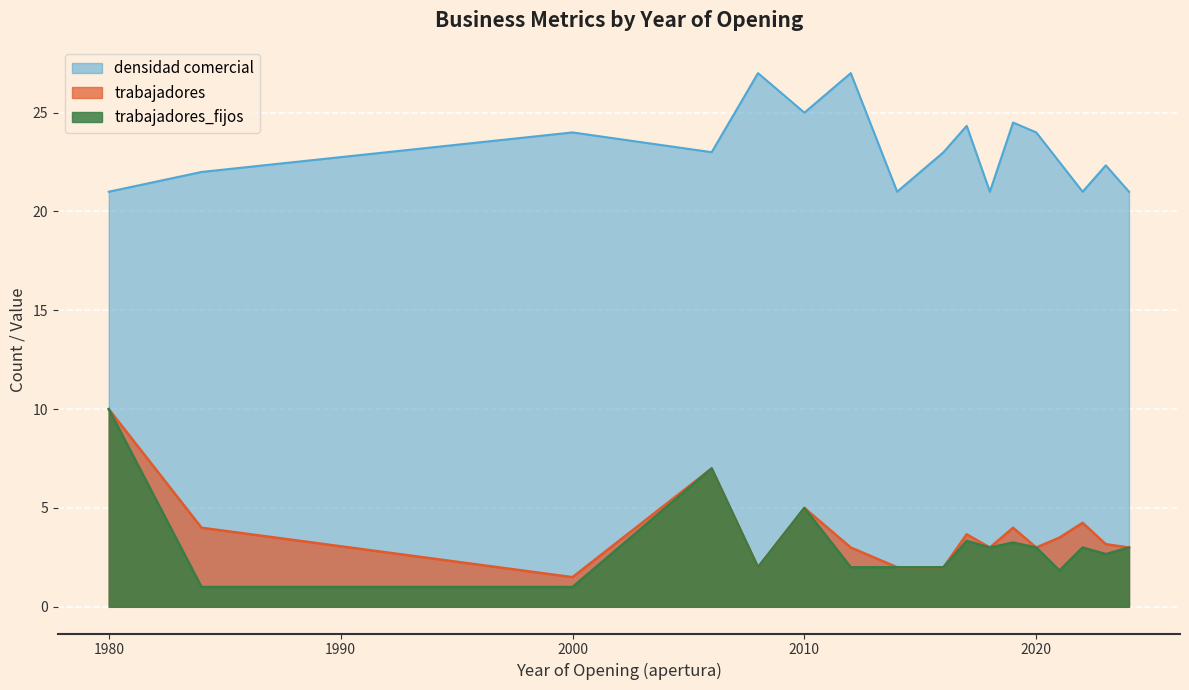

What is the highest value of the trabajadores series?

10.0